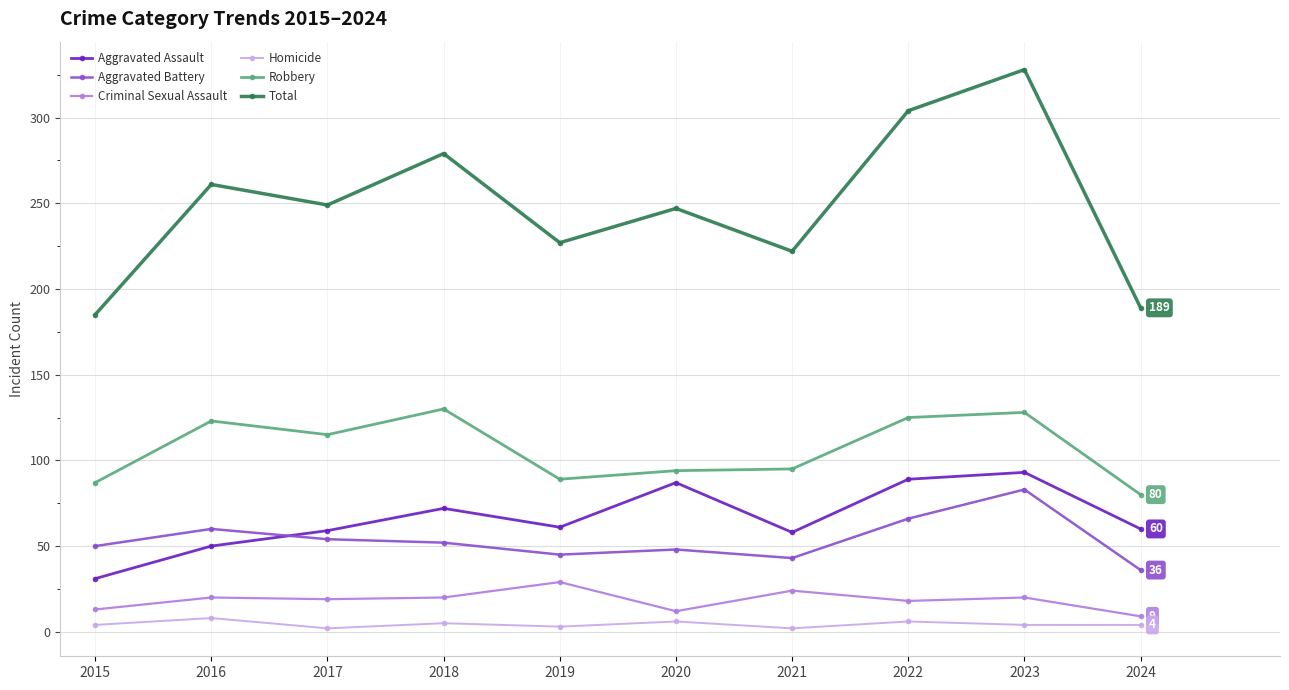

What is the greatest value displayed?

328